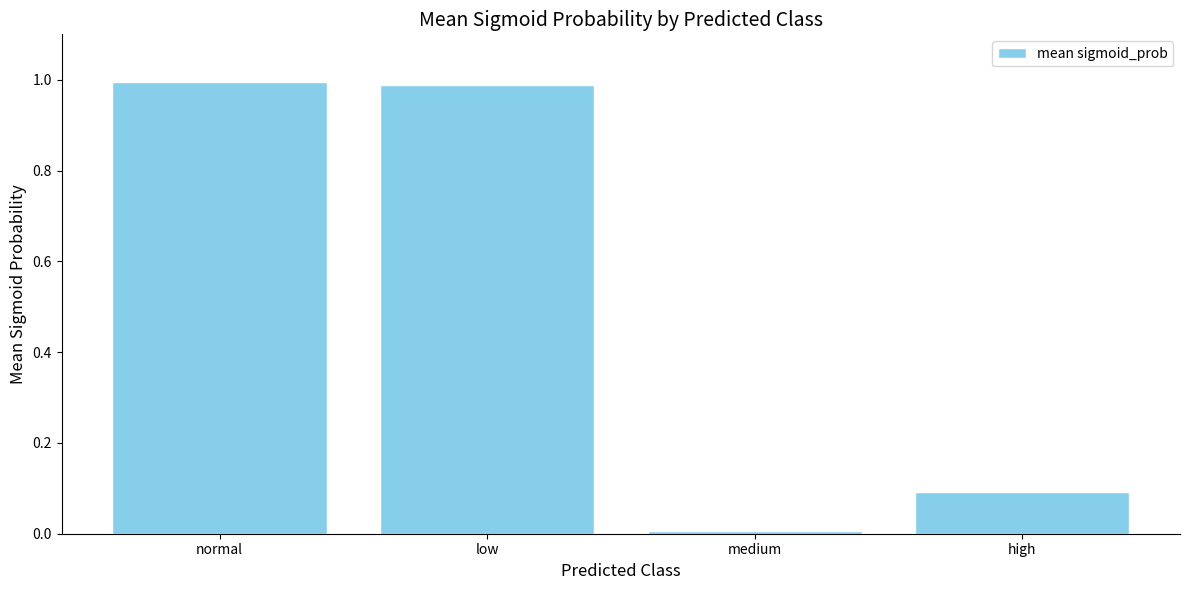

True or false: the data shows 1.5 at low.

False